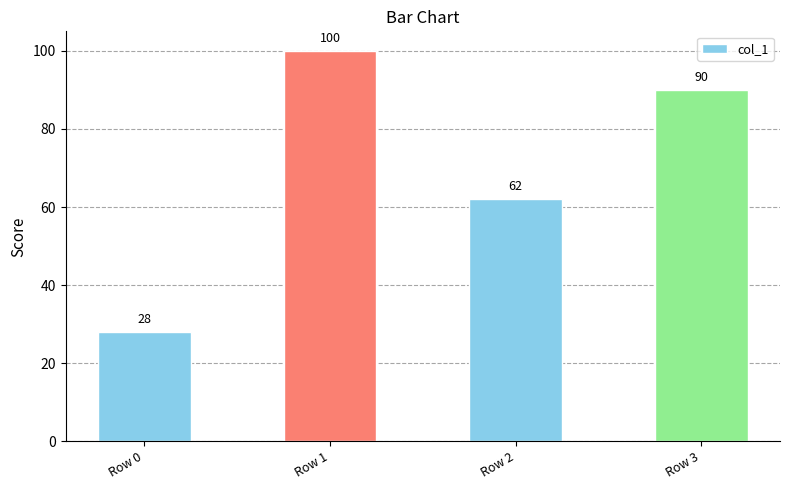

Count the number of categories in the chart.

4